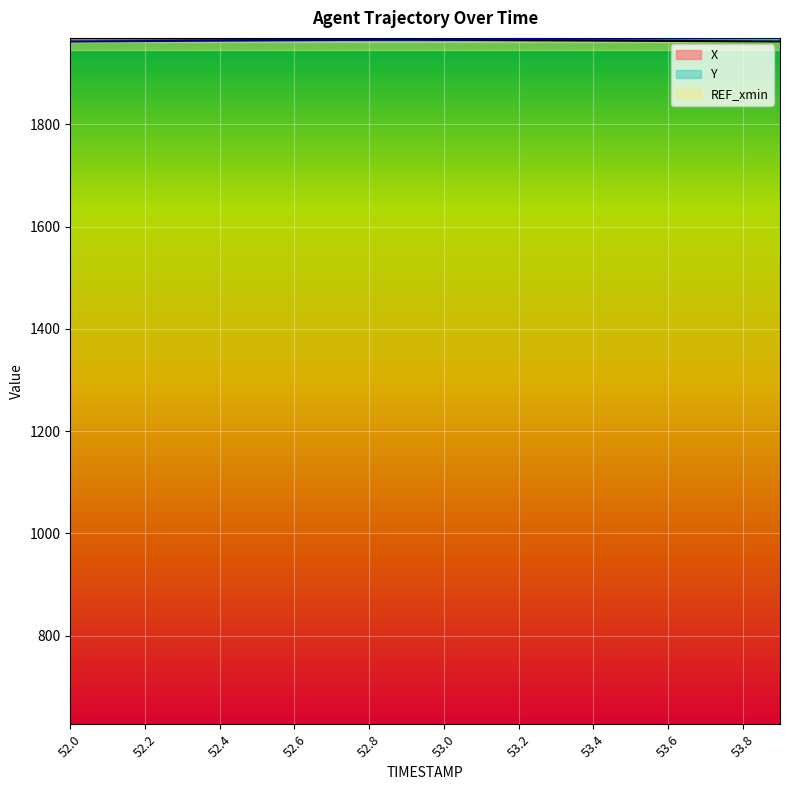

Between 52.5 and 53.1, which series saw the biggest shift?

Y